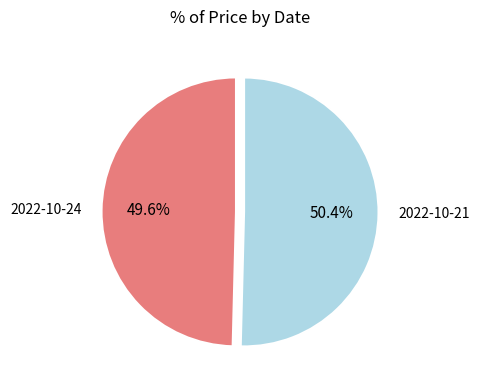

Which slice is the largest?

2022-10-21